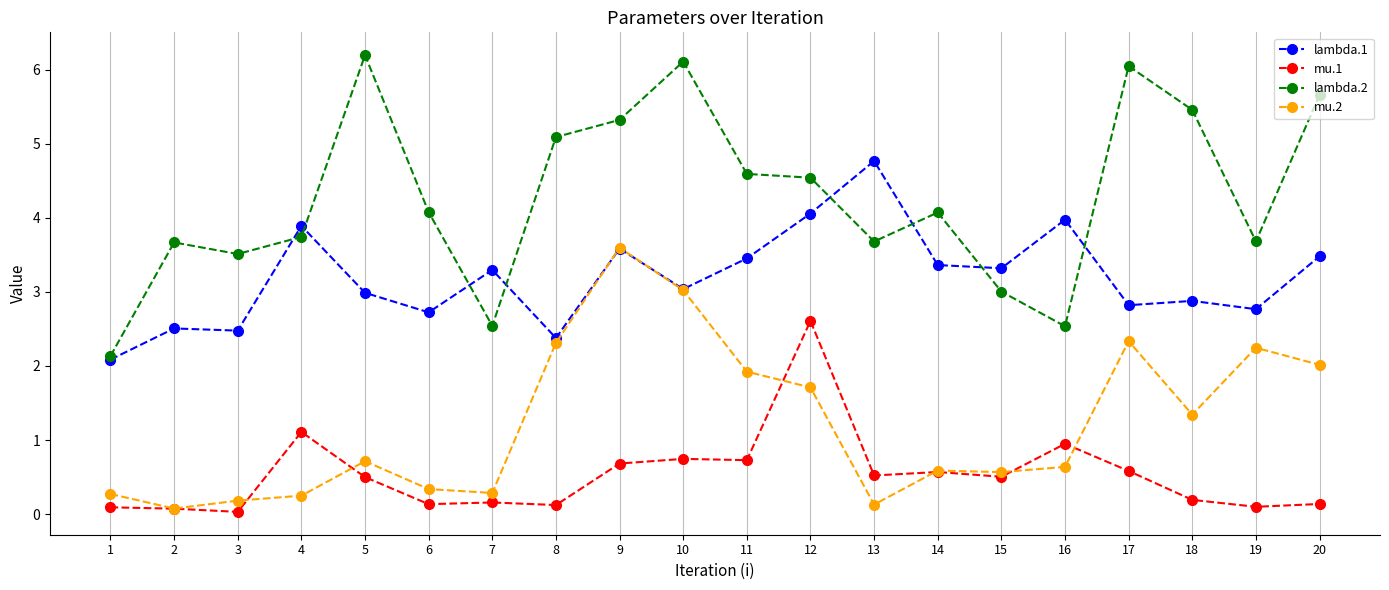

What is the average value of the mu.2 series?

1.2